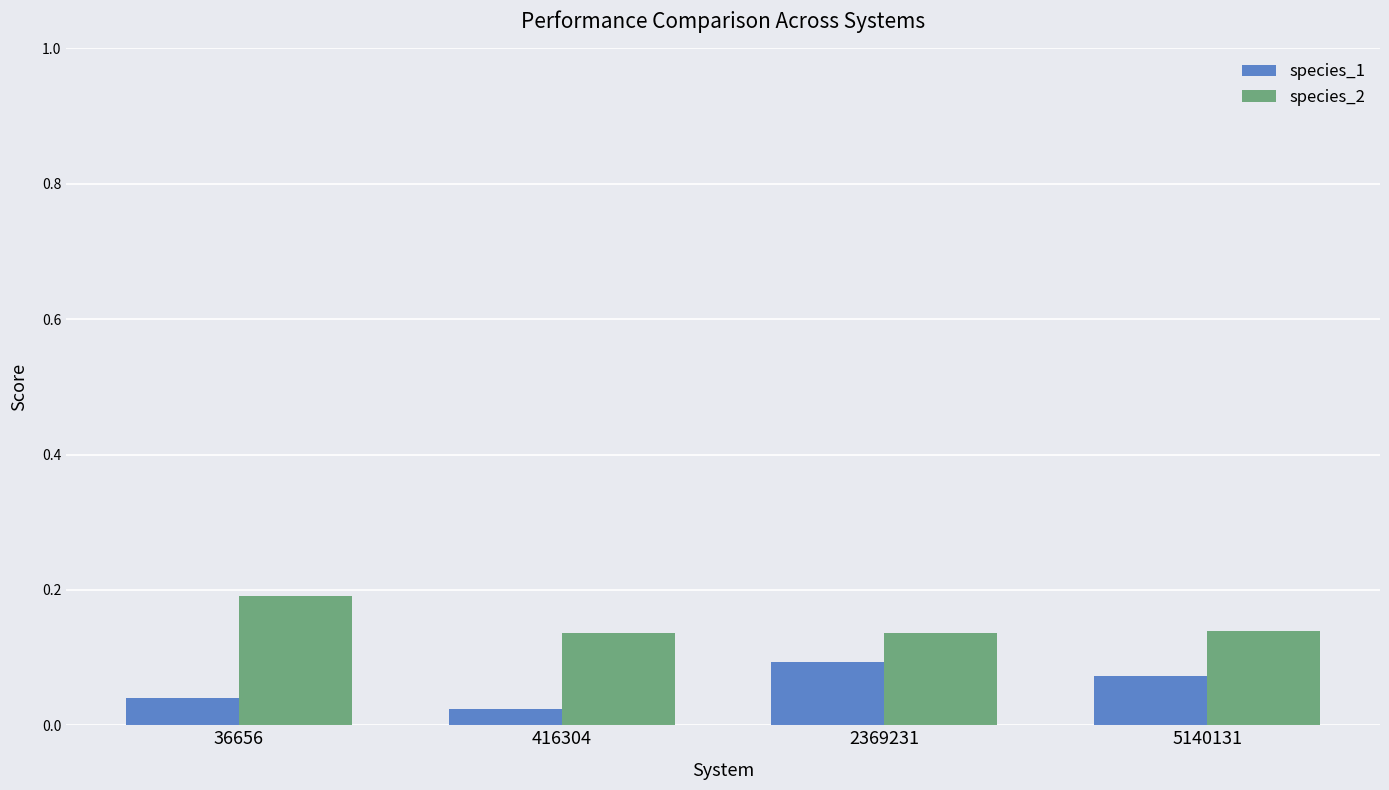

Rank the series by their maximum value, from highest to lowest.

species_2, species_1